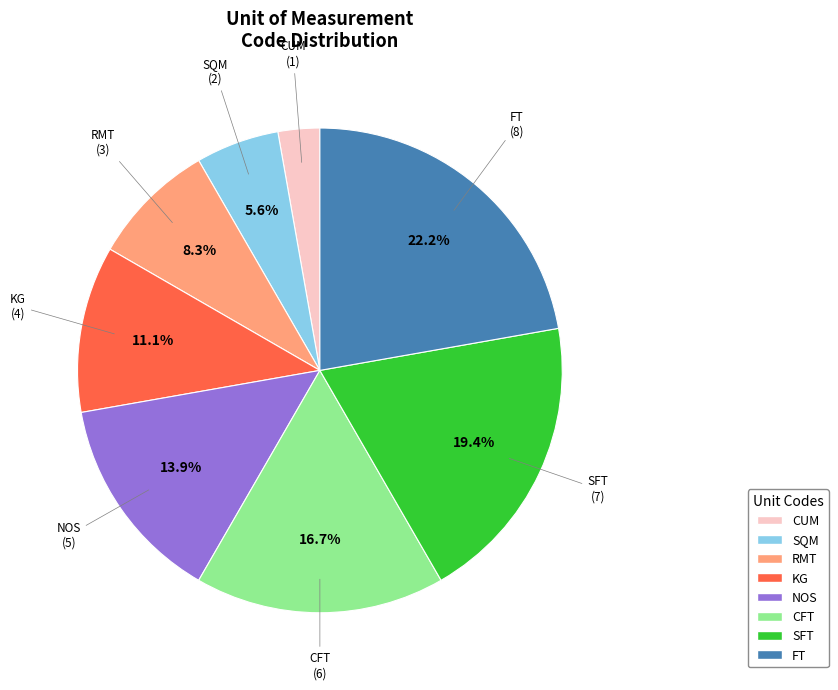

To the nearest percent, what is the difference between the CUM and RMT slice percentages?

6%